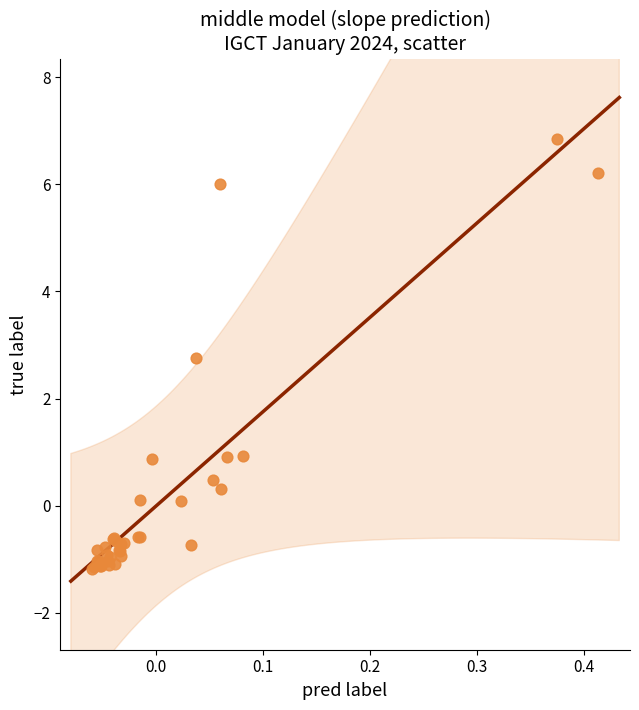

What Y value in the scatter plot is closest to 2?

2.8